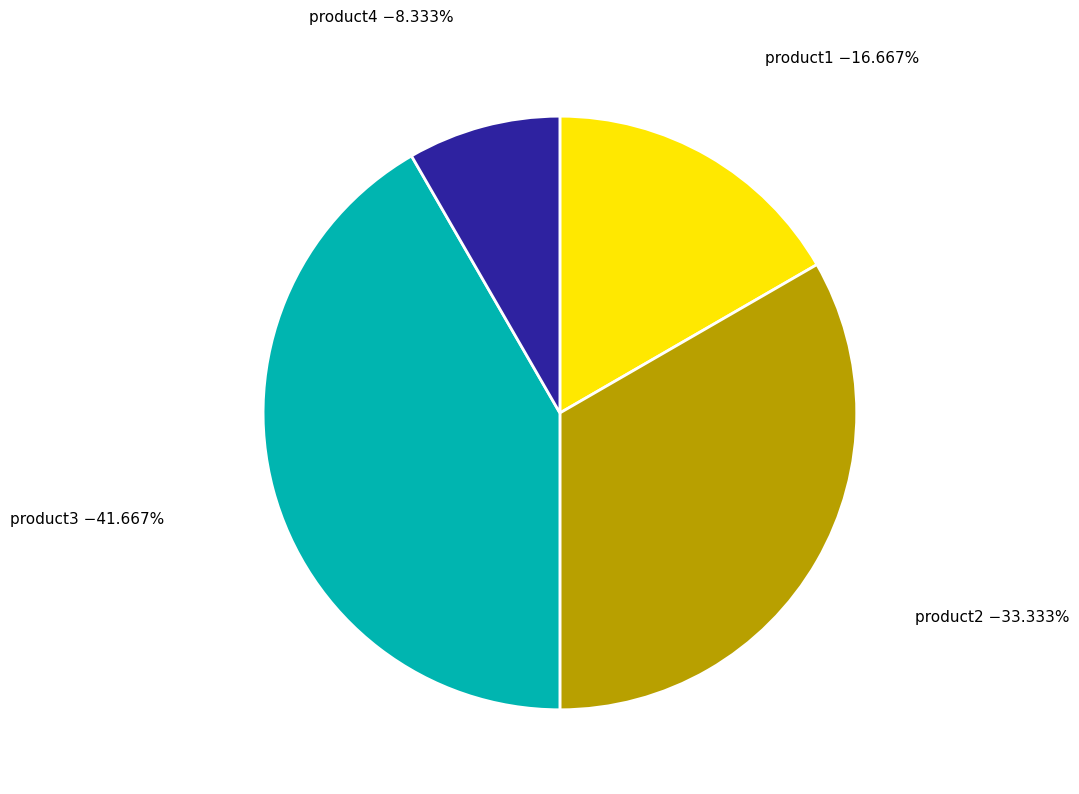

What is the total percentage of product2 and product1?

50.0%